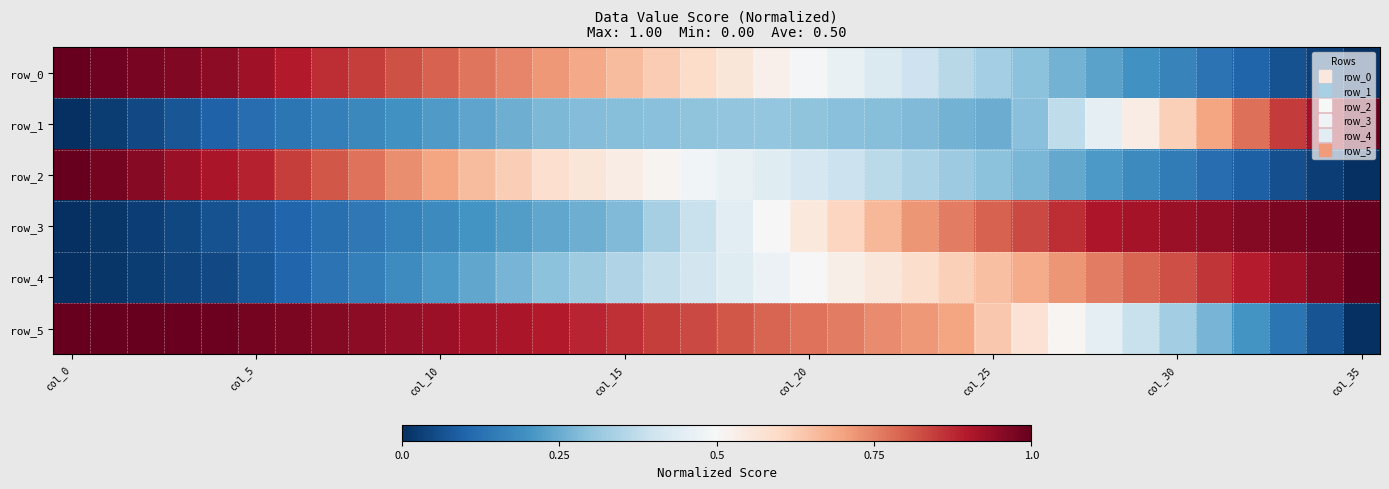

Reading left to right, what are all the values shown in this chart?

row_0: 1.0	1.0	1.0	1.0	0.9	0.9	0.9	0.9	0.8	0.8	0.8	0.8	0.7	0.7	0.7	0.7	0.6	0.6	0.6	0.5	0.5	0.5	0.4	0.4	0.4	0.3	0.3	0.3	0.2	0.2	0.2	0.1	0.1	0.1	0.0	0.0
row_1: 0.0	0.0	0.0	0.1	0.1	0.1	0.1	0.2	0.2	0.2	0.2	0.2	0.3	0.3	0.3	0.3	0.3	0.3	0.3	0.3	0.3	0.3	0.3	0.3	0.3	0.3	0.3	0.4	0.5	0.5	0.6	0.7	0.8	0.8	0.9	1.0
row_2: 1.0	1.0	1.0	0.9	0.9	0.9	0.8	0.8	0.8	0.7	0.7	0.7	0.6	0.6	0.6	0.5	0.5	0.5	0.5	0.4	0.4	0.4	0.4	0.3	0.3	0.3	0.3	0.2	0.2	0.2	0.2	0.1	0.1	0.1	0.0	0.0
row_3: 0.0	0.0	0.0	0.0	0.1	0.1	0.1	0.1	0.1	0.2	0.2	0.2	0.2	0.2	0.3	0.3	0.3	0.4	0.4	0.5	0.6	0.6	0.7	0.7	0.8	0.8	0.8	0.9	0.9	0.9	0.9	0.9	1.0	1.0	1.0	1.0
row_4: 0.0	0.0	0.0	0.0	0.0	0.1	0.1	0.1	0.2	0.2	0.2	0.2	0.3	0.3	0.3	0.4	0.4	0.4	0.4	0.5	0.5	0.5	0.6	0.6	0.6	0.7	0.7	0.7	0.8	0.8	0.8	0.9	0.9	0.9	1.0	1.0
row_5: 1.0	1.0	1.0	1.0	1.0	1.0	1.0	1.0	0.9	0.9	0.9	0.9	0.9	0.9	0.9	0.9	0.8	0.8	0.8	0.8	0.8	0.8	0.7	0.7	0.7	0.6	0.6	0.5	0.4	0.4	0.3	0.3	0.2	0.1	0.1	0.0